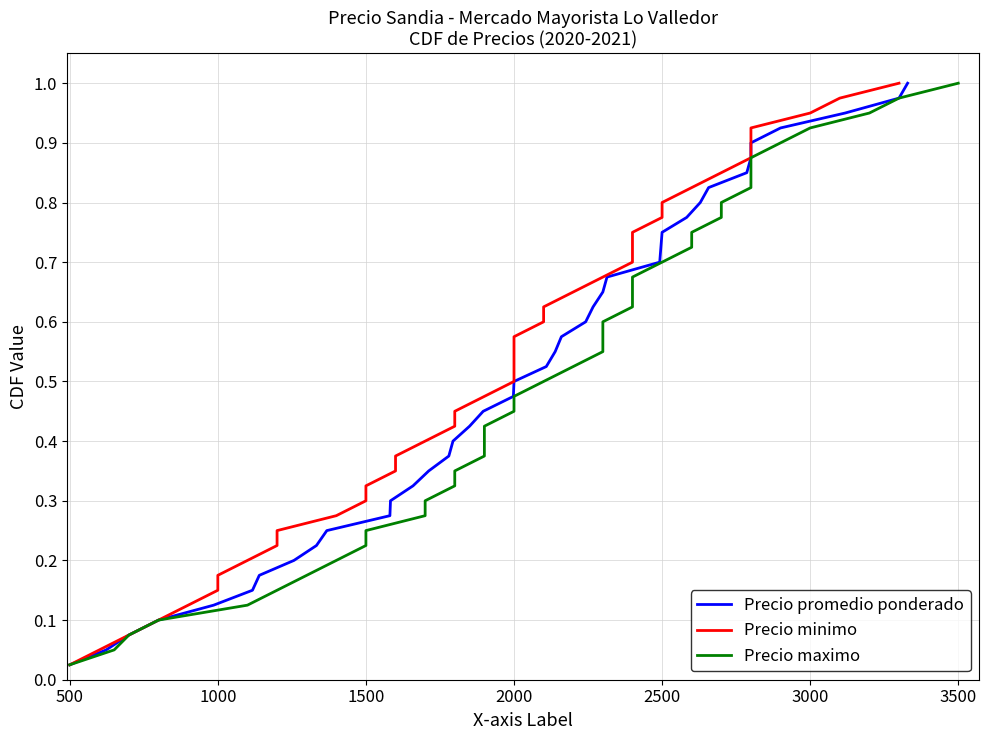

The value of Precio promedio ponderado at 28 is 1.1. True or false?

False